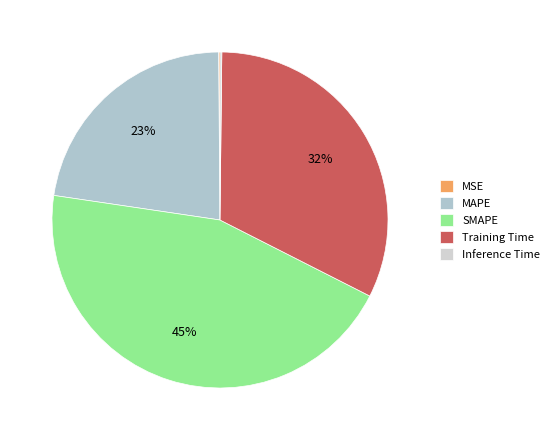

Which has a higher value, Training Time or Inference Time?

Training Time